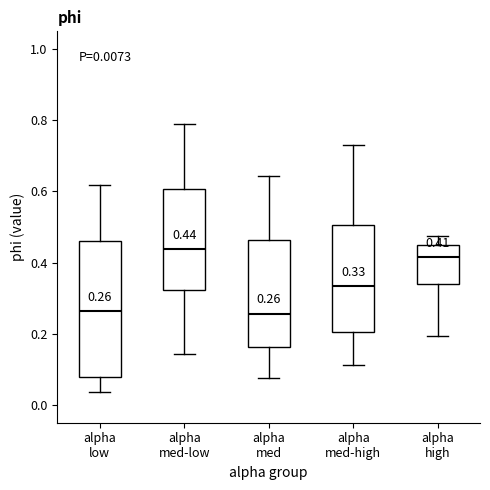

Comparing the boxes themselves (not the whiskers), which one is the tallest?

alpha low